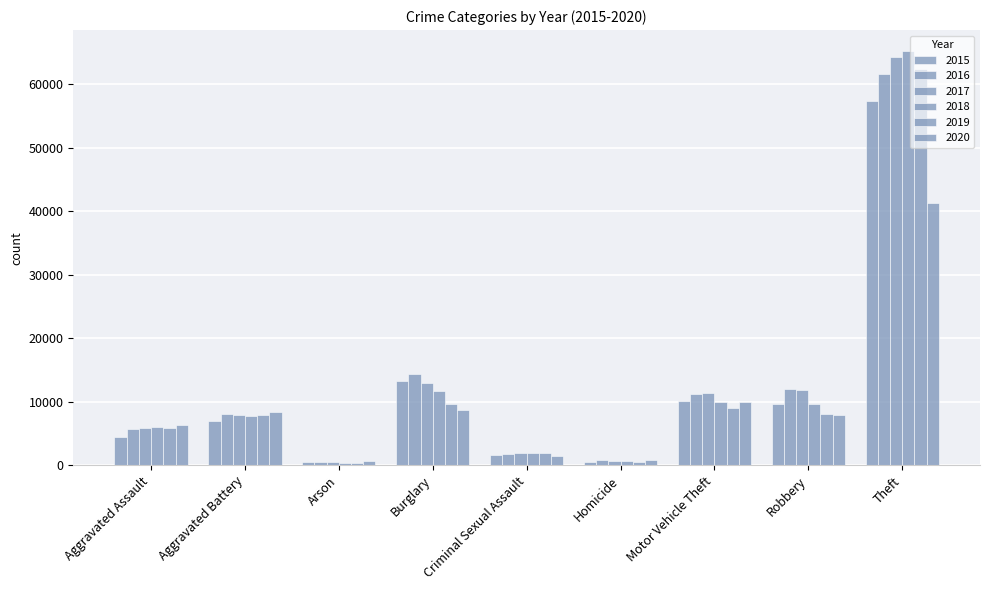

At which label does 2019 reach its minimum?

Arson